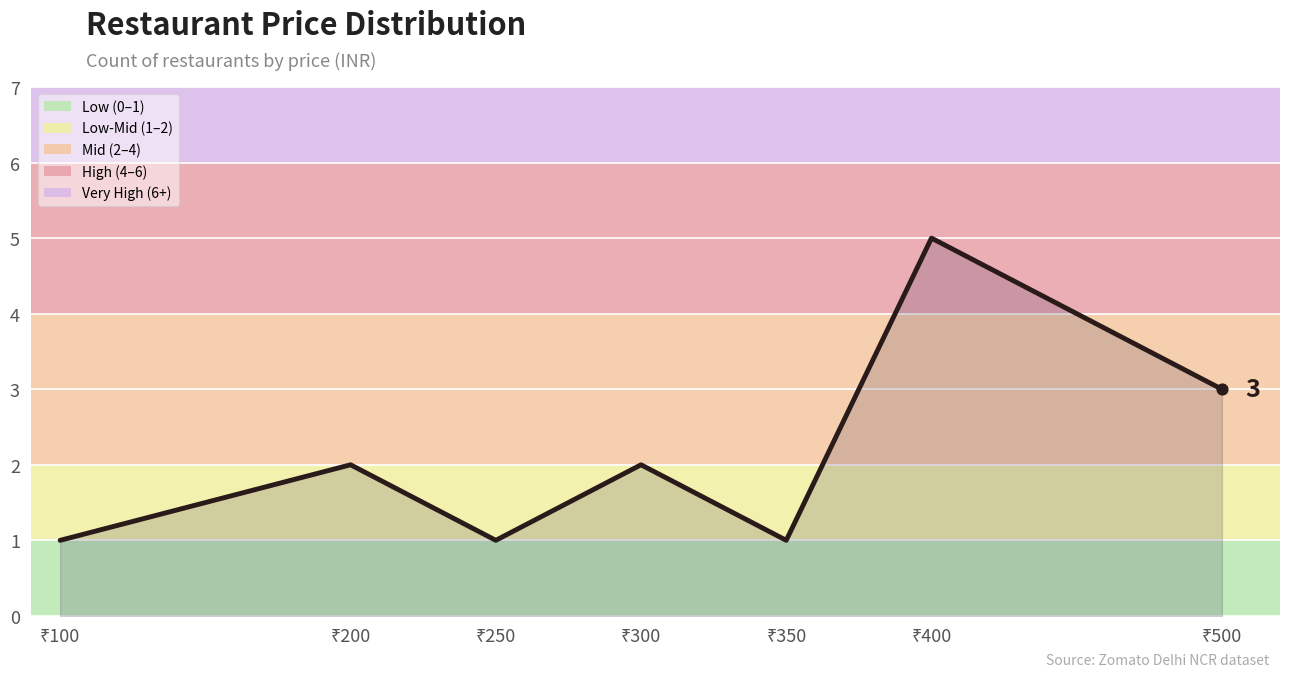

True or false: there are more than 1 points higher than both neighbors.

True